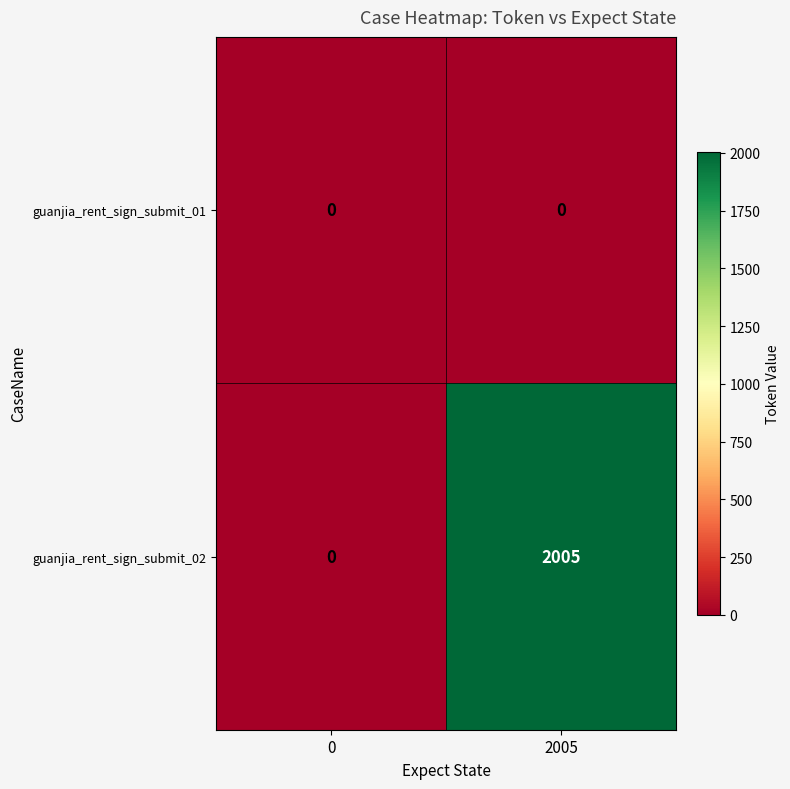

How many distinct data groups are displayed?

2